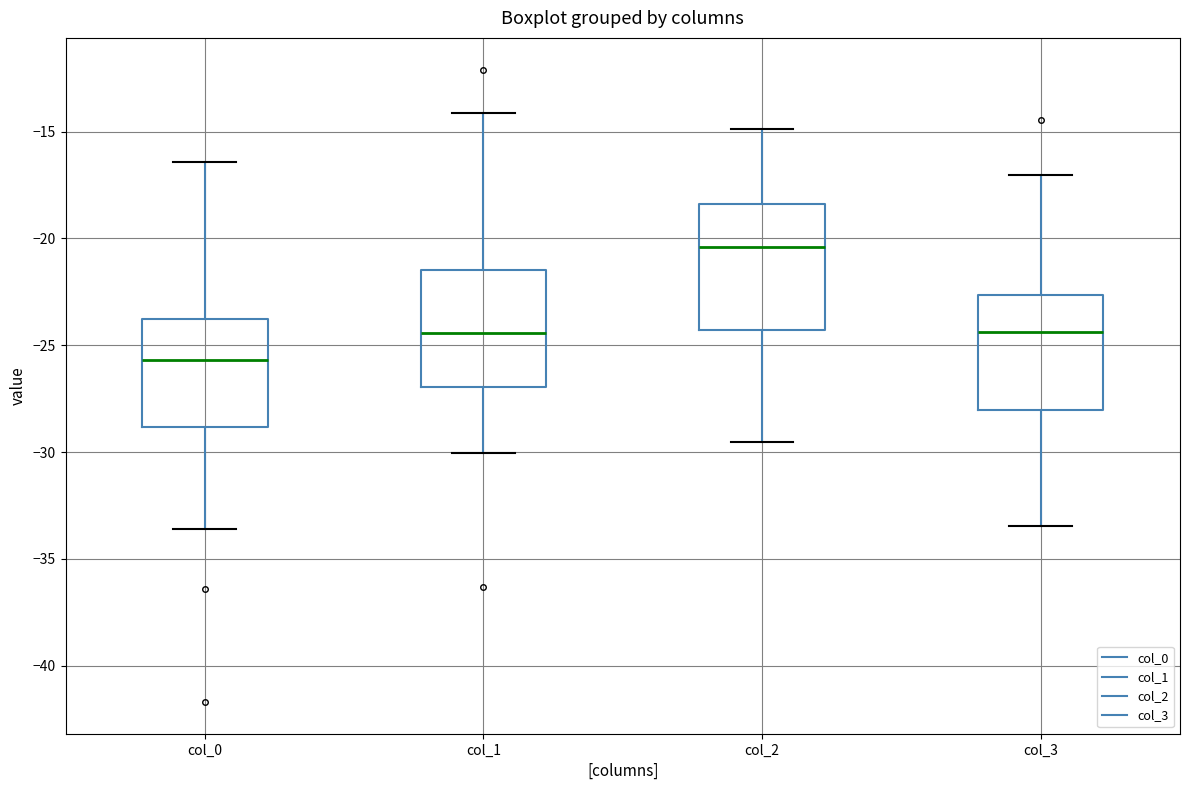

Reading left to right, read every box against the y-axis: the position of its median line, the range the box covers, and the ends of its whiskers. The values are not printed on the chart, so give them approximately, as read against the axis.

col_0: median -25.5, box -29.0 to -24.0, whiskers -33.5 to -16.5
col_1: median -24.5, box -27.0 to -21.5, whiskers -30.0 to -14.0
col_2: median -20.5, box -24.5 to -18.5, whiskers -29.5 to -15.0
col_3: median -24.5, box -28.0 to -22.5, whiskers -33.5 to -17.0